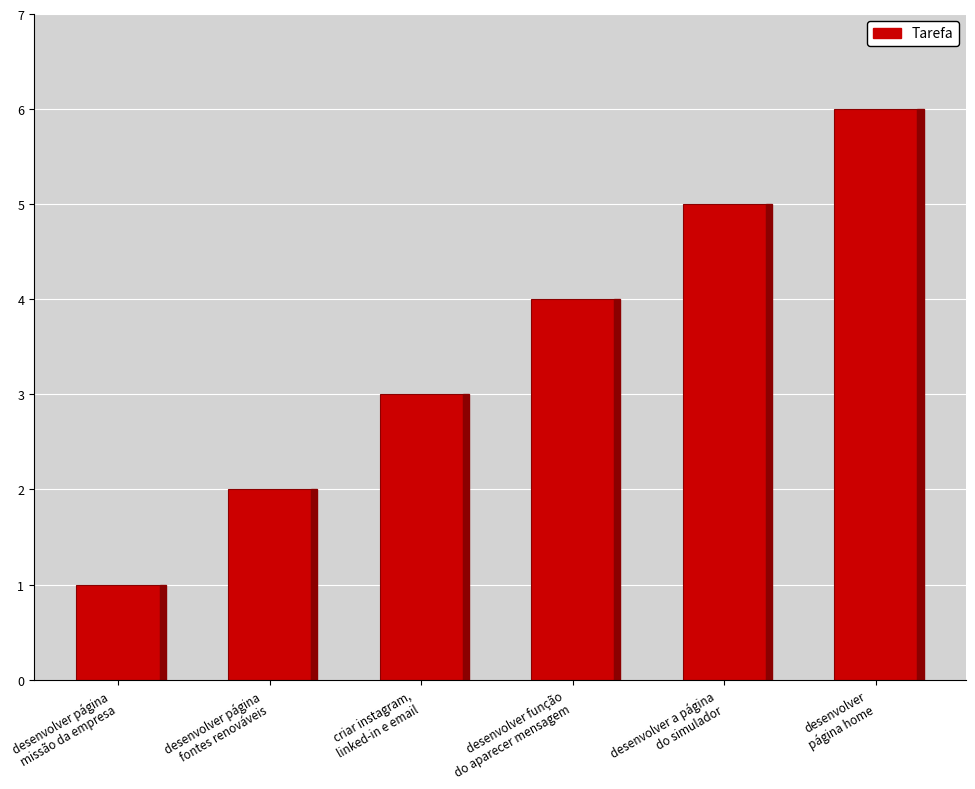

What is the label of the 2nd bar from the left?

desenvolver página
fontes renováveis